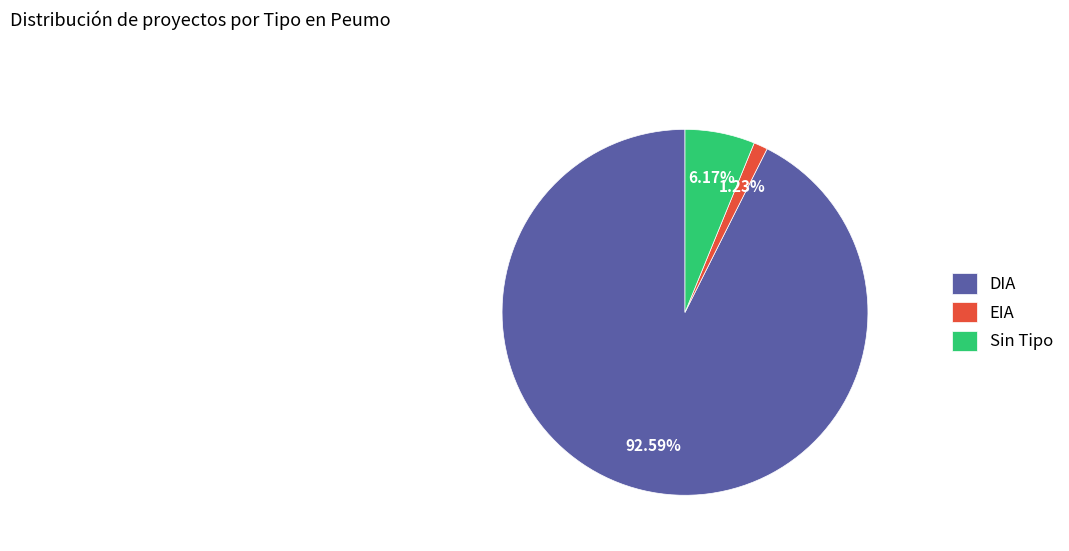

Is the sum of EIA and DIA greater than half?

Yes